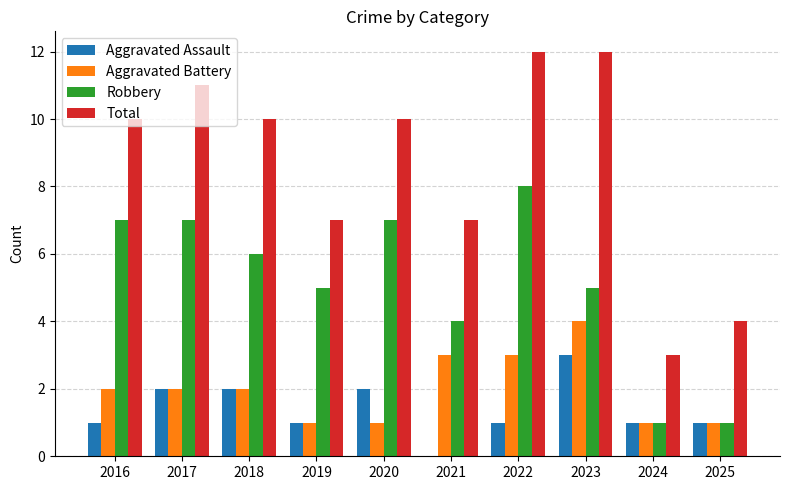

What is the sum of all Aggravated Assault values?

14